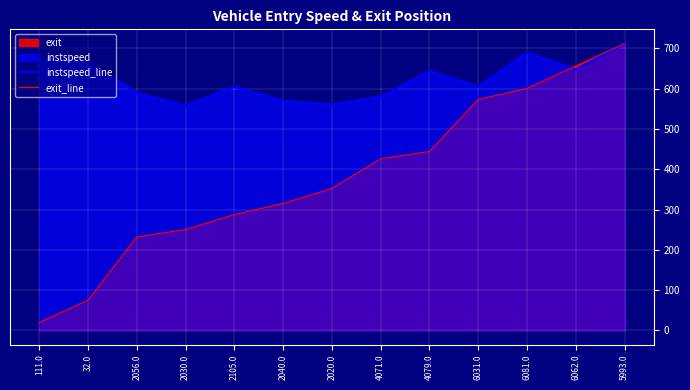

What is the difference between the instspeed_line values at 2056.0 and 2020.0?

29.0